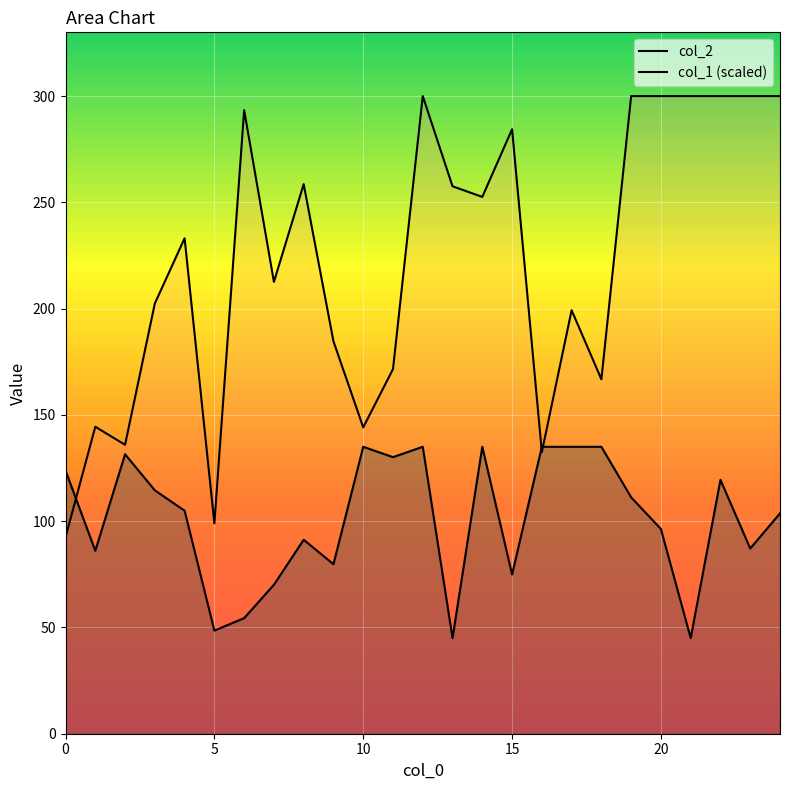

What is the average value of the col_1 series?

101.1